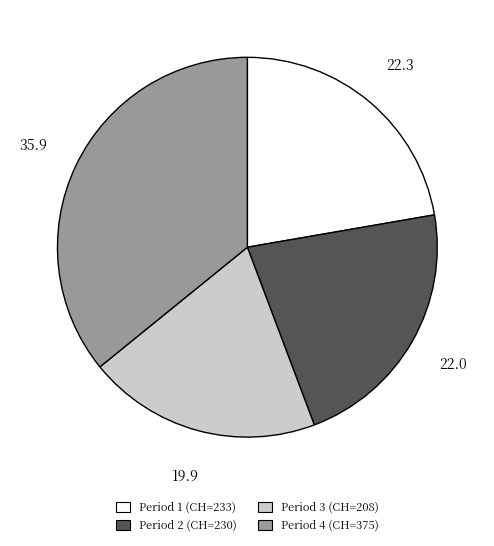

Does any single category account for the majority?

No